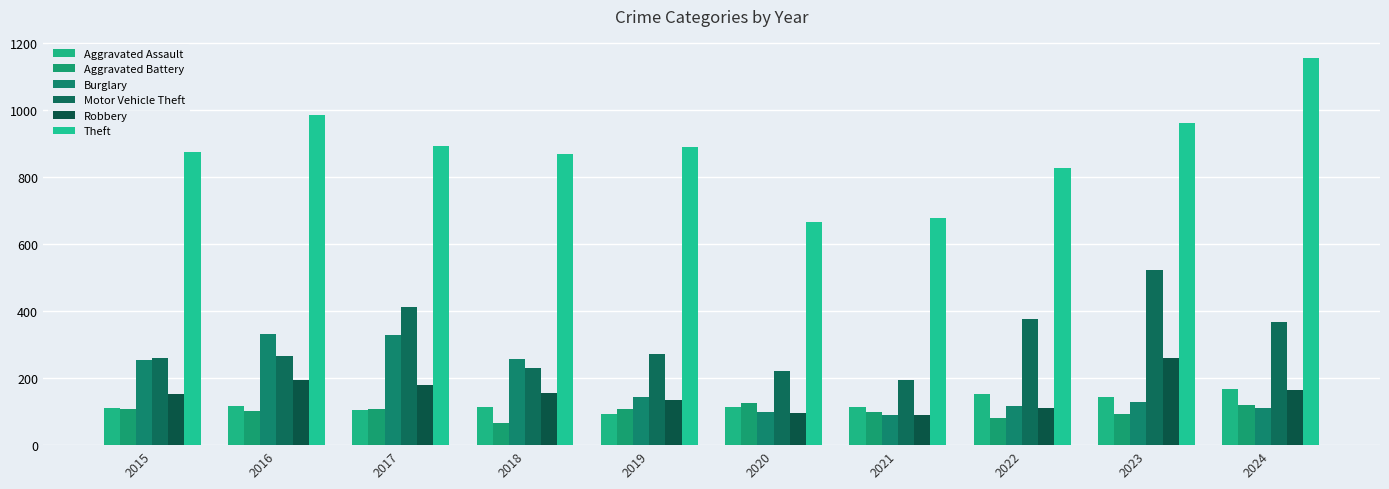

Reading left to right, what are all the values shown in this chart?

Aggravated Assault: 2015=110	2016=118	2017=105	2018=115	2019=92	2020=113	2021=115	2022=154	2023=145	2024=167
Aggravated Battery: 2015=108	2016=102	2017=108	2018=67	2019=108	2020=125	2021=100	2022=81	2023=92	2024=119
Burglary: 2015=254	2016=333	2017=329	2018=257	2019=143	2020=100	2021=90	2022=116	2023=130	2024=111
Motor Vehicle Theft: 2015=261	2016=265	2017=411	2018=231	2019=273	2020=221	2021=193	2022=376	2023=523	2024=367
Robbery: 2015=154	2016=194	2017=178	2018=155	2019=135	2020=97	2021=91	2022=111	2023=259	2024=164
Theft: 2015=874	2016=984	2017=892	2018=868	2019=891	2020=666	2021=678	2022=827	2023=961	2024=1155